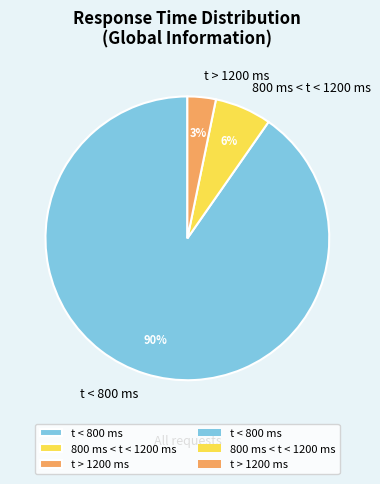

Approximately how many times larger is the value at 800 ms < t < 1200 ms compared to t > 1200 ms?

2.0